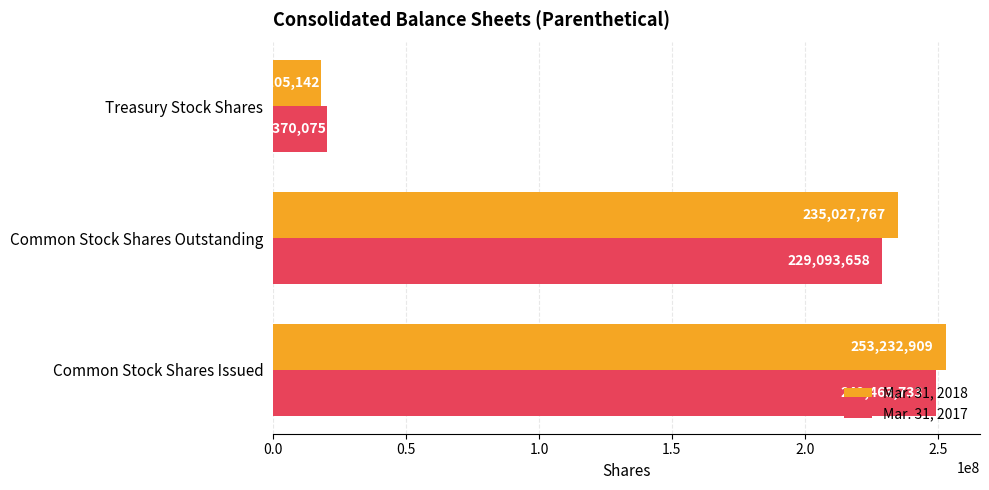

What is the maximum value for Mar. 31, 2017?

249463733